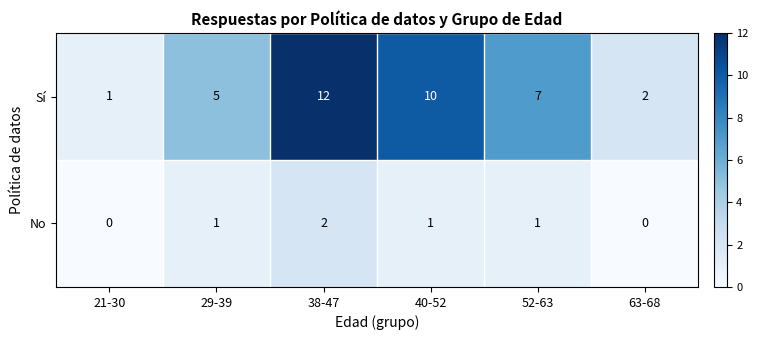

At which label does No reach its peak?

38-47